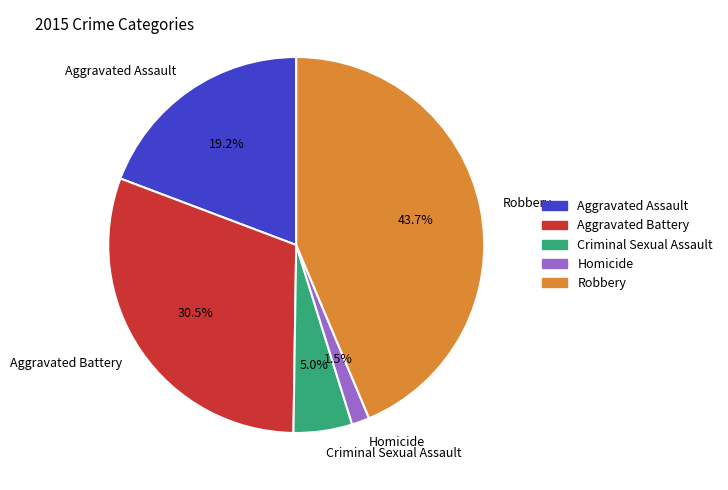

To the nearest percent, what is the difference between the largest and smallest slice percentages?

42%